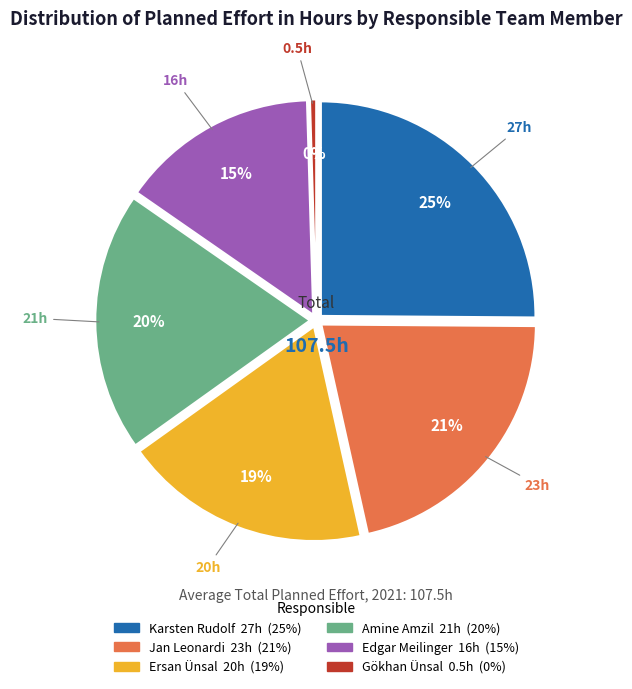

How many segments does this pie chart have?

6